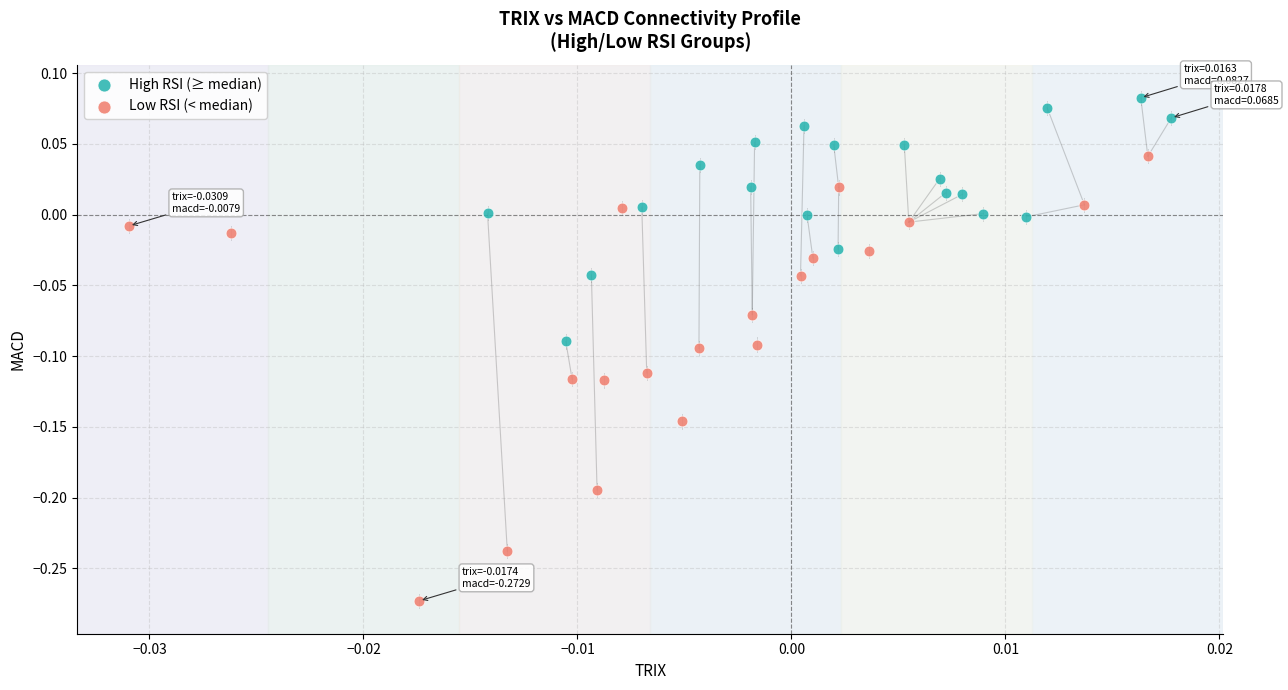

Which series reaches the maximum Y coordinate?

High RSI (≥ median)